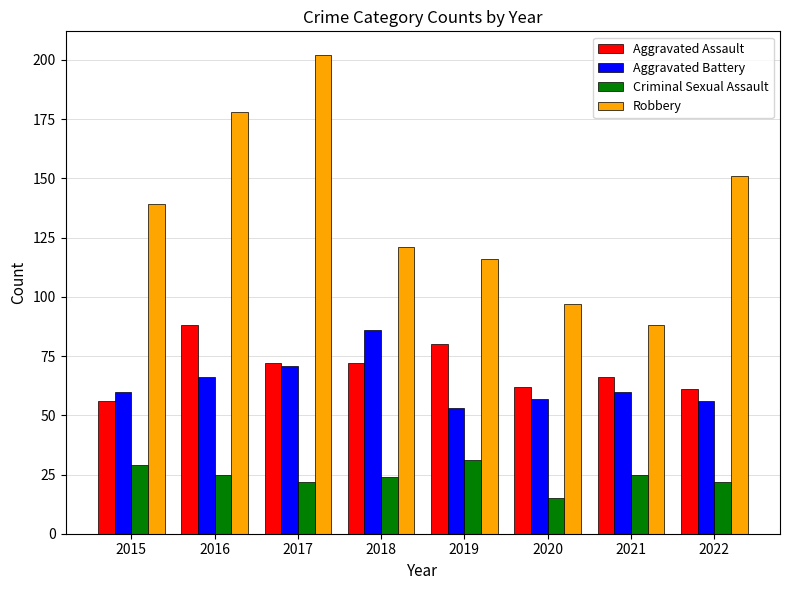

How many bars are there in total?

32